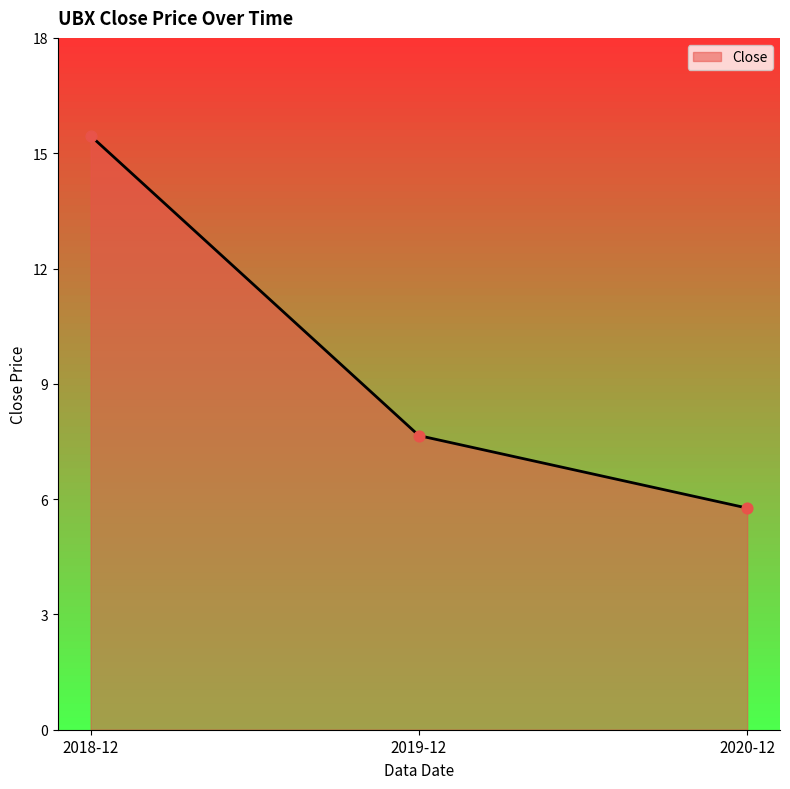

Between 2018-12 and 2020-12, which is larger?

2018-12